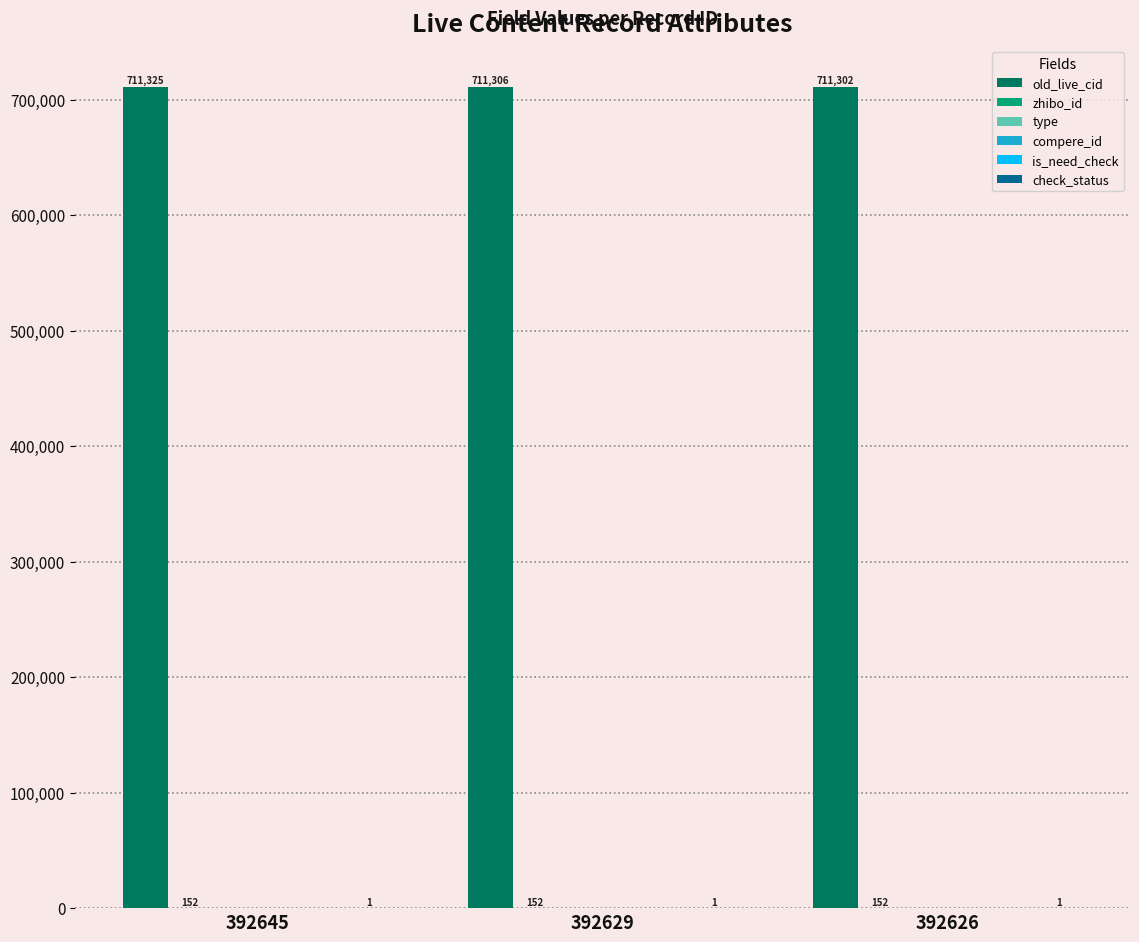

Which category has the highest value in the compere_id series?

392645